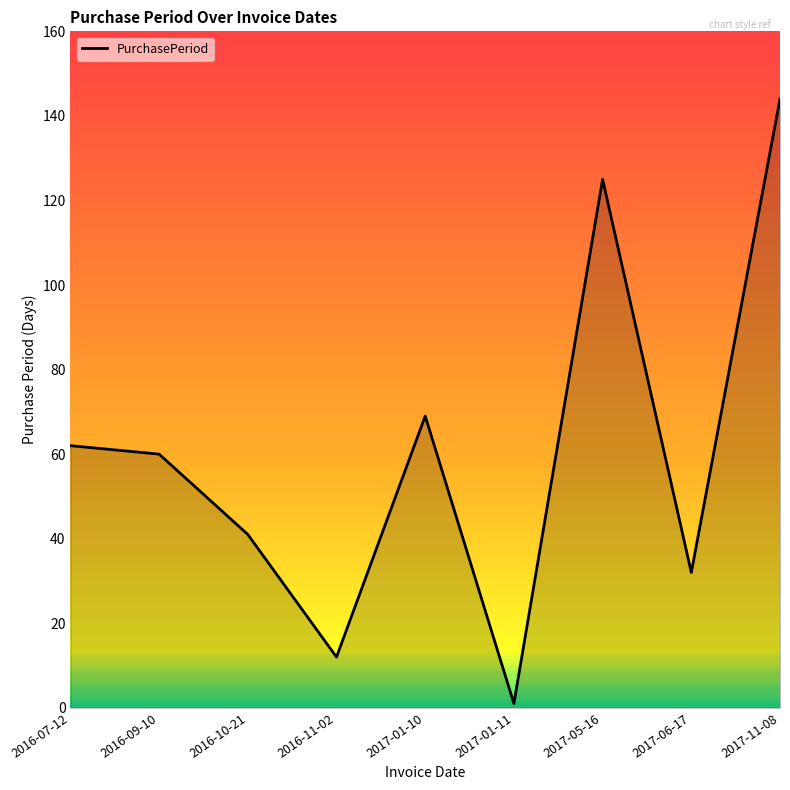

What position from the left is 2016-11-02?

4